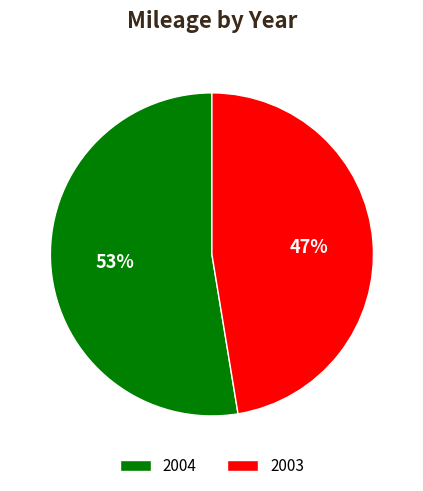

Is there any slice that represents more than half of the pie?

Yes